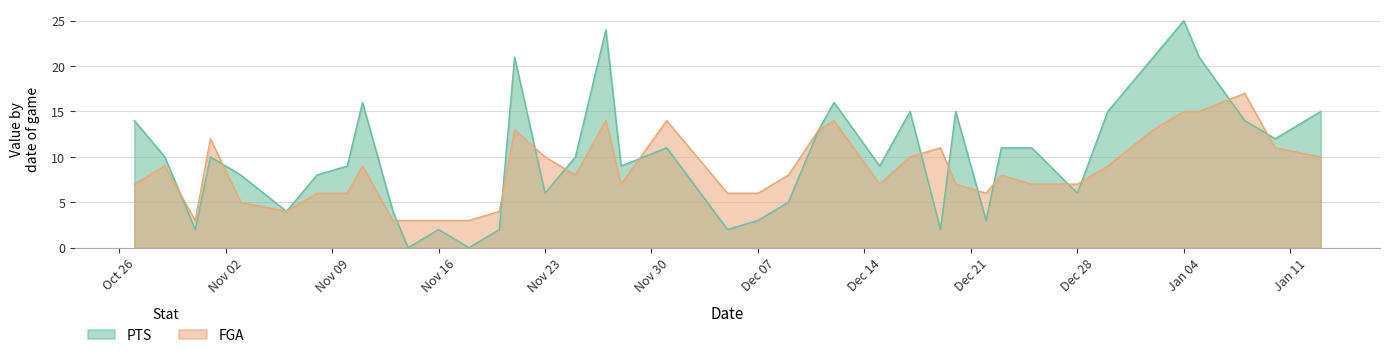

How many distinct data groups are displayed?

2